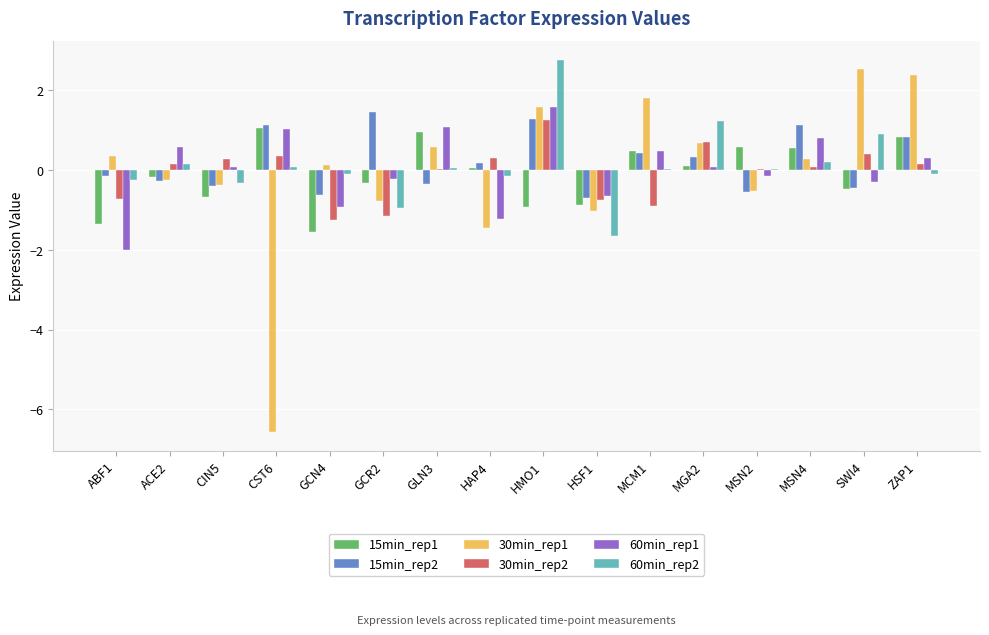

Count the number of data series in this chart.

6